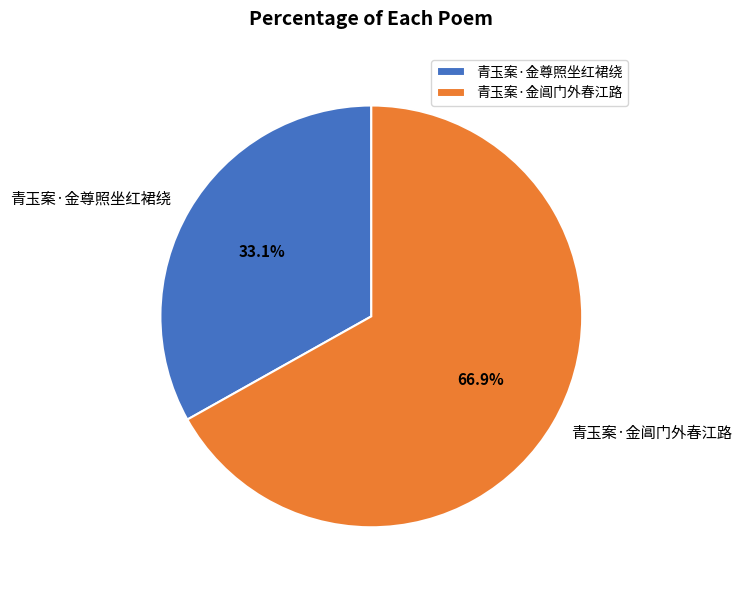

To the nearest percent, what is the difference between the largest and smallest slice percentages?

34%